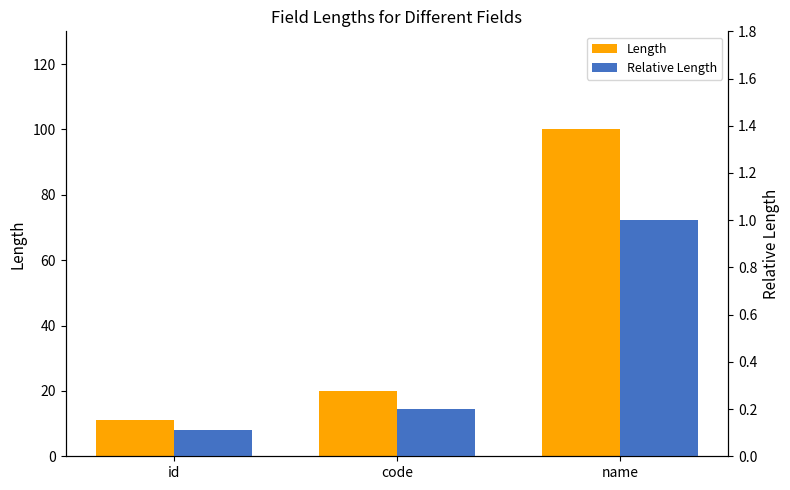

Which has a higher value, id or code?

code